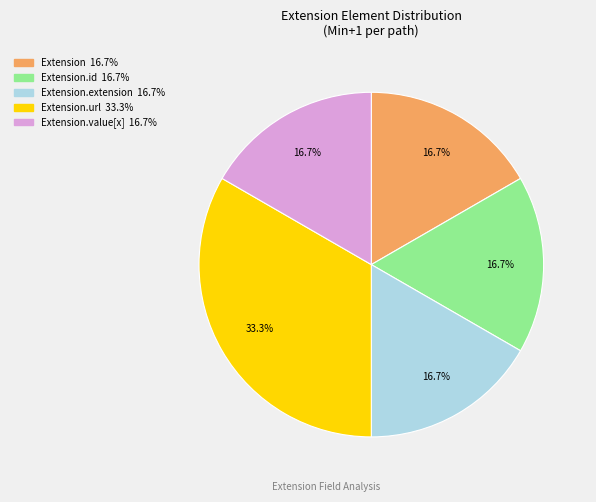

Does any single category account for the majority?

No